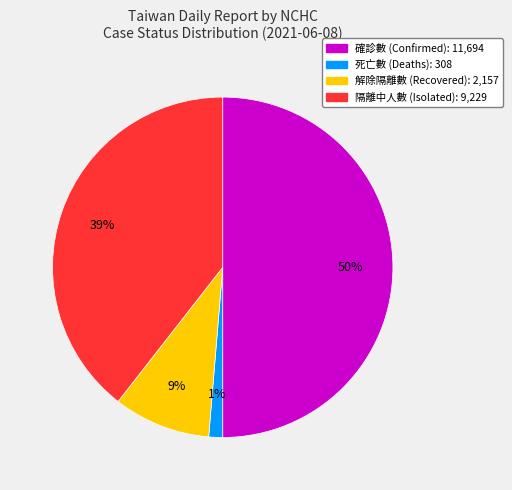

Does 死亡數 account for over 50% of the chart?

No